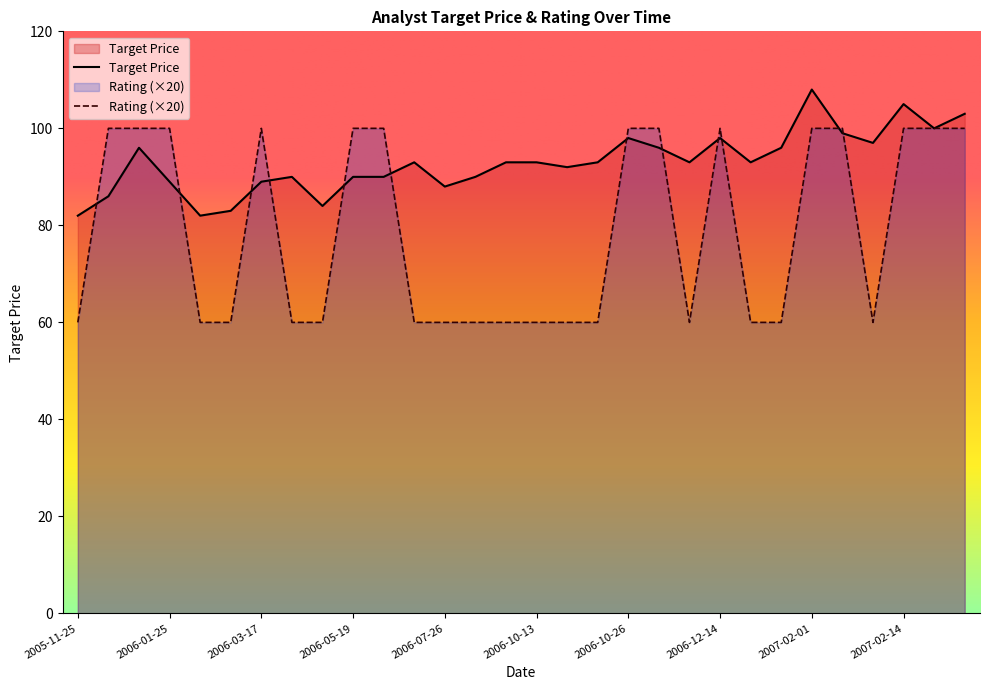

How many times do Rating and Target Price cross each other?

12